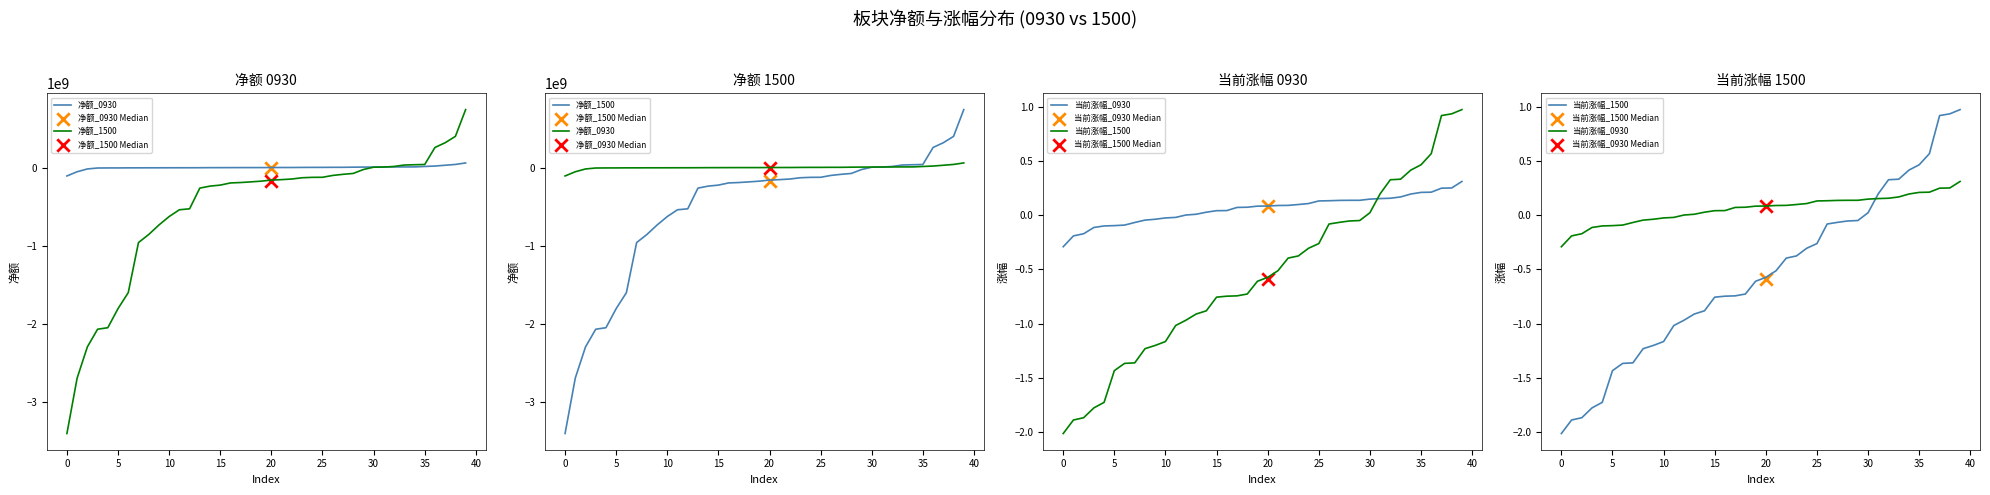

Which series contains the highest Y value?

净额_1500